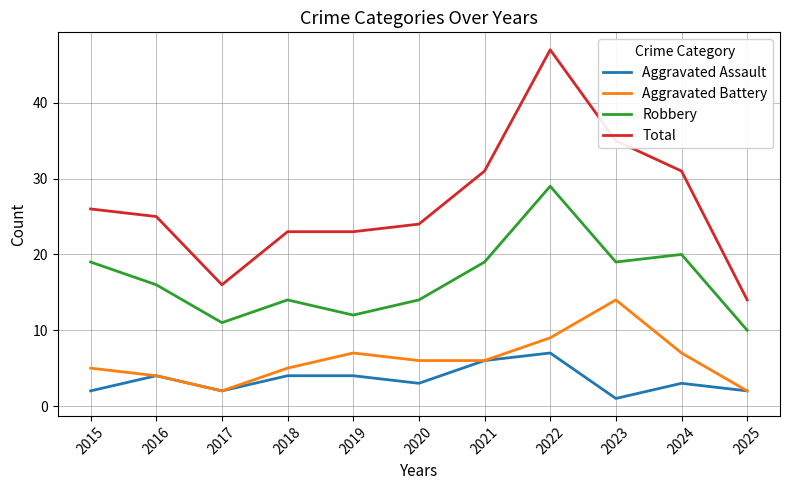

Reading right to left, list all the values displayed in this chart.

Aggravated Assault: 2	3	1	7	6	3	4	4	2	4	2
Aggravated Battery: 2	7	14	9	6	6	7	5	2	4	5
Robbery: 10	20	19	29	19	14	12	14	11	16	19
Total: 14	31	35	47	31	24	23	23	16	25	26